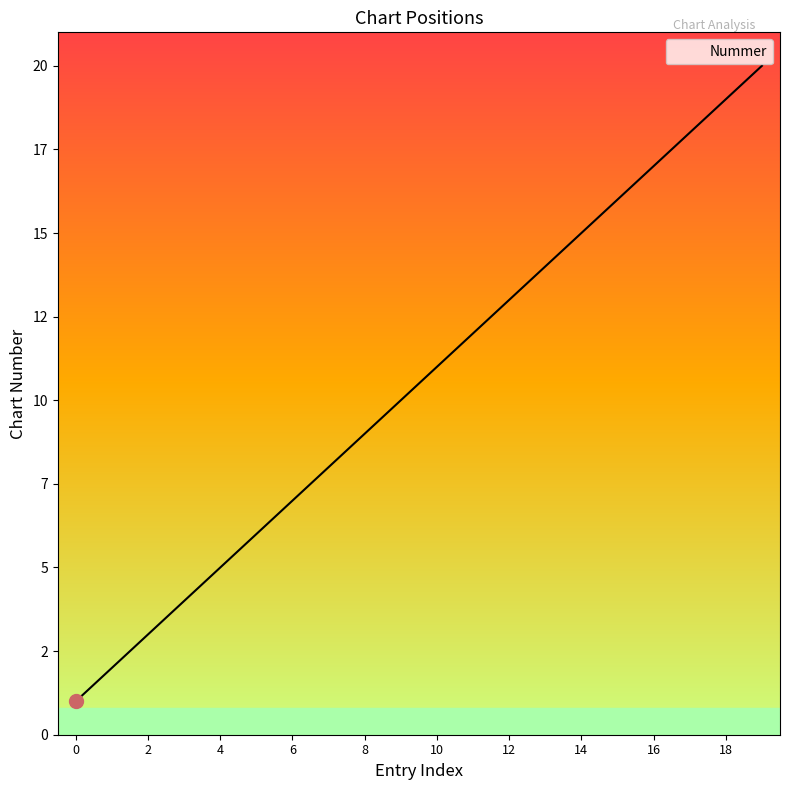

What is the average value?

10